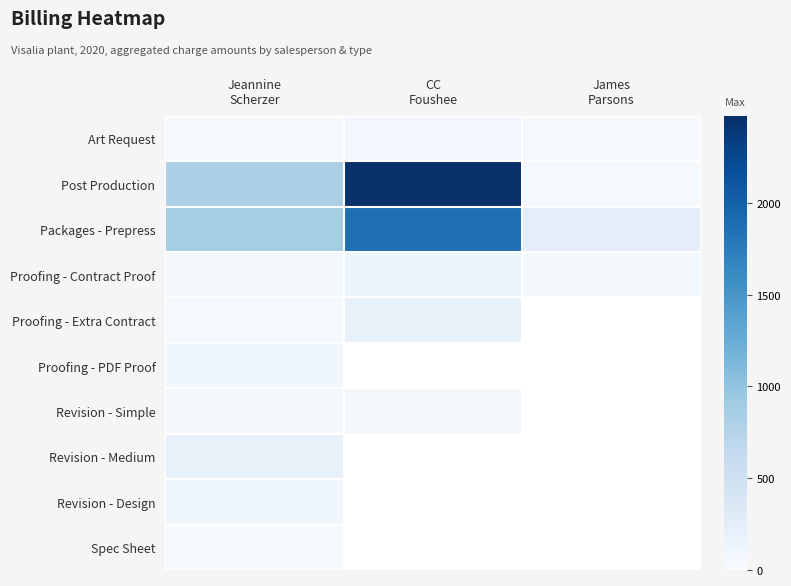

What is the smallest value displayed?

20.0